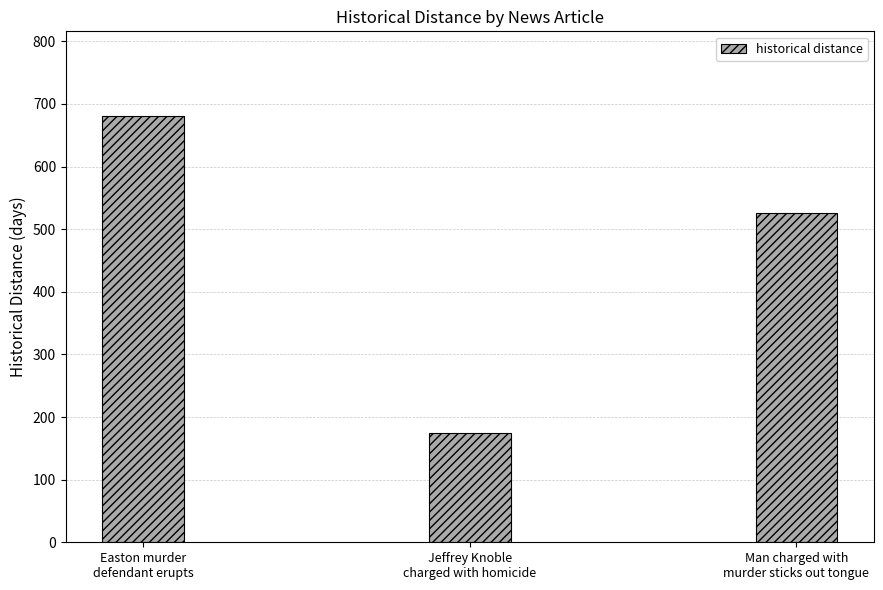

Reading left to right, transcribe all the data shown in this chart.

Easton murder
defendant erupts=680	Jeffrey Knoble
charged with homicide=175	Man charged with
murder sticks out tongue=526